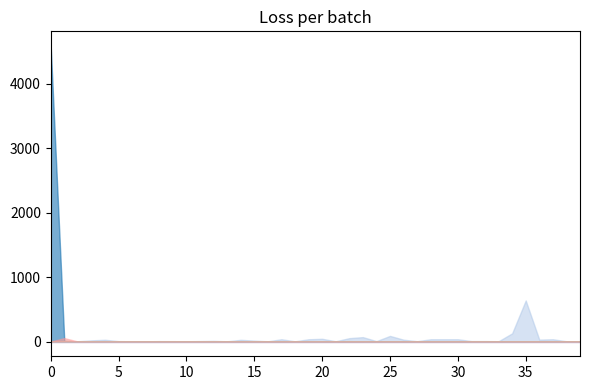

In Cooked, how many points are higher than both neighbors (excluding endpoints)?

10